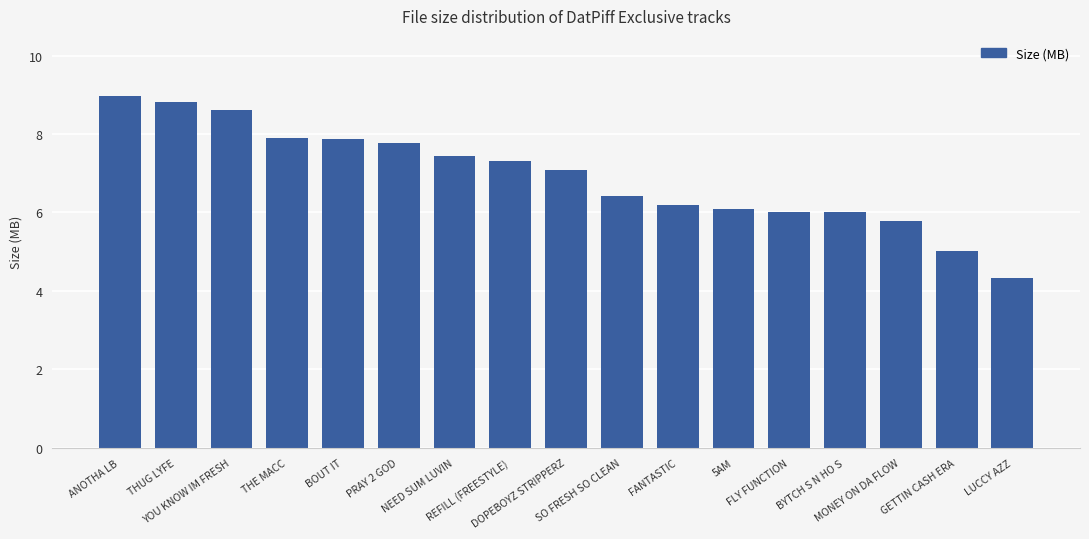

Count the number of categories in the chart.

17